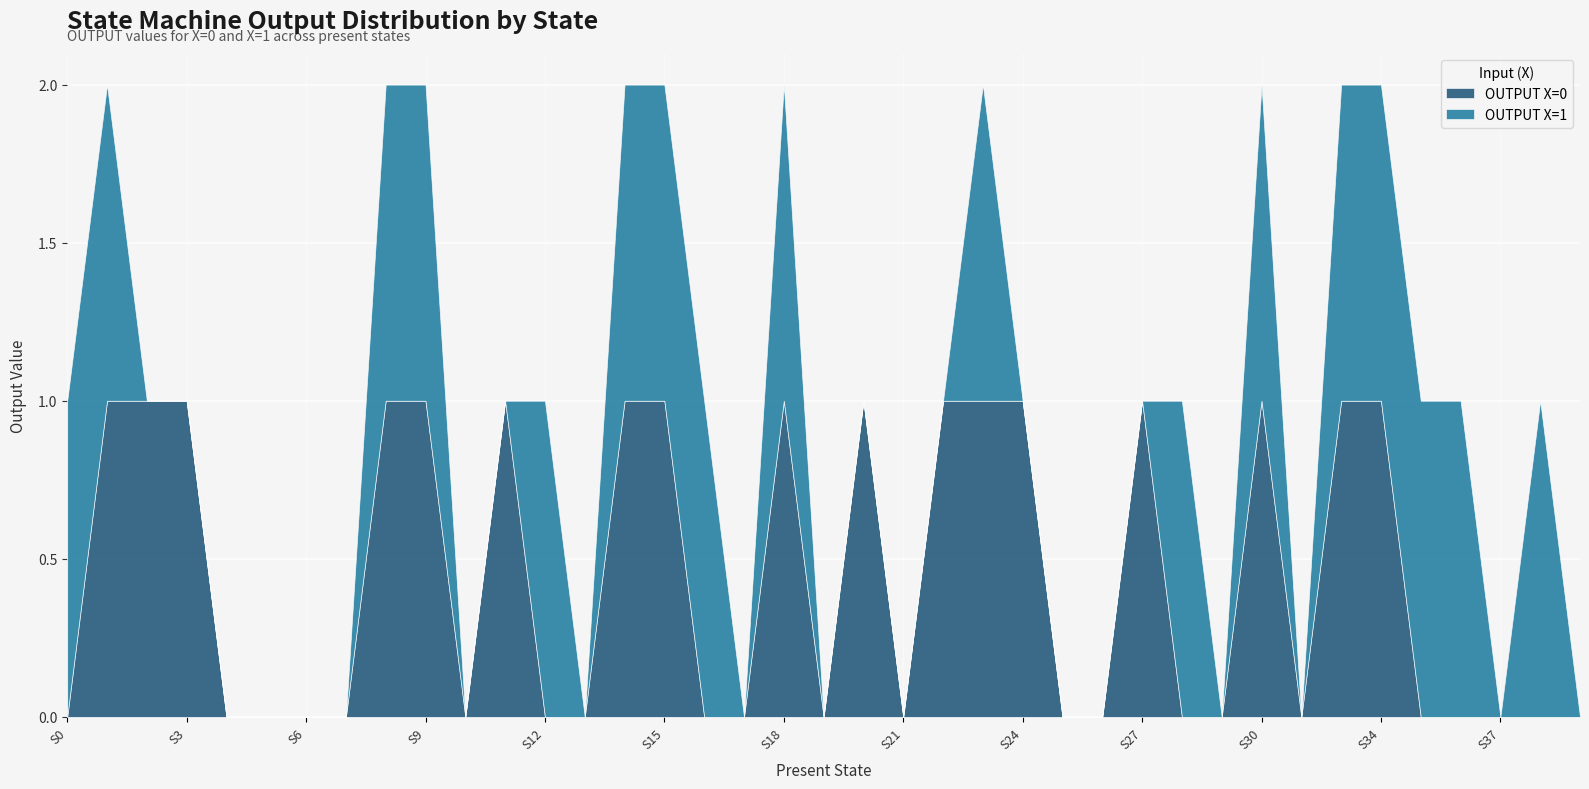

What is the difference between the maximum and second lowest values in the OUTPUT X=1 series?

1